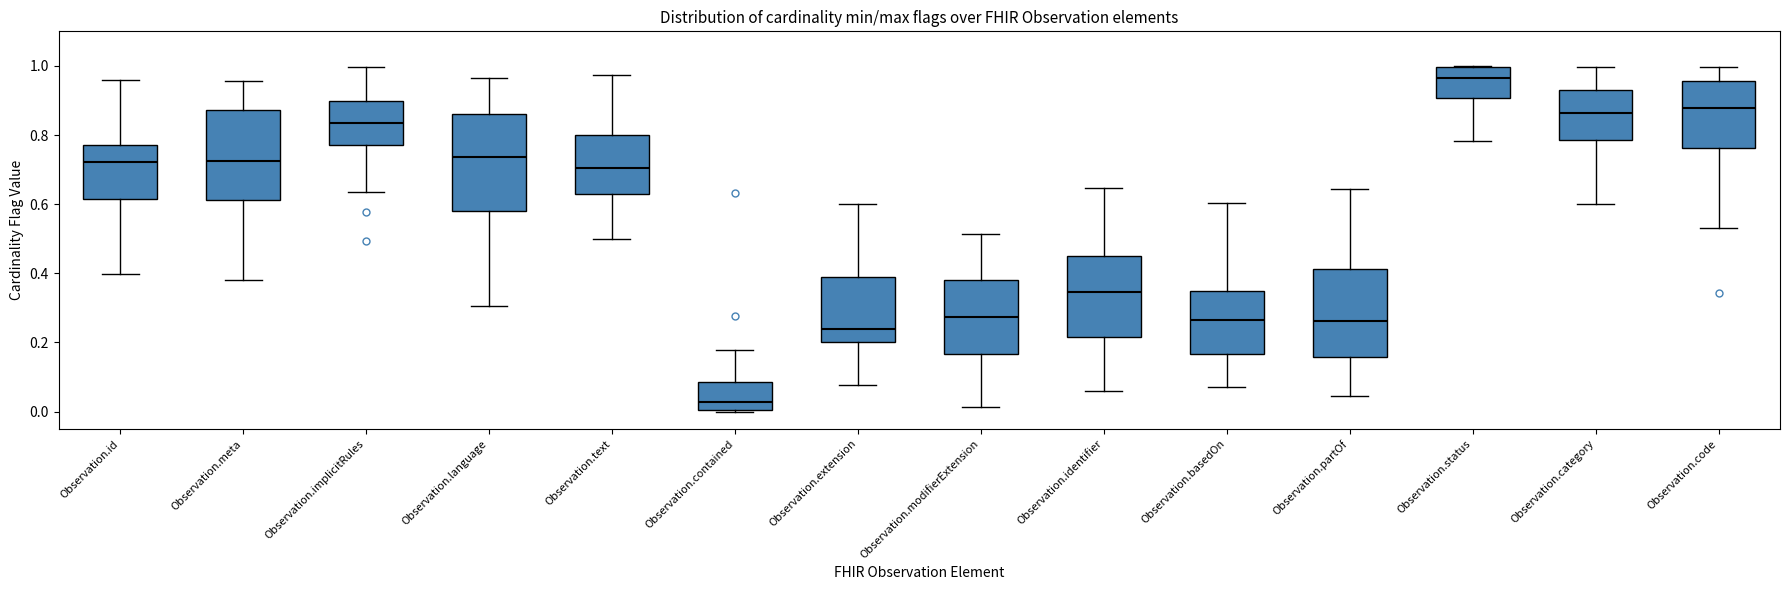

Reading left to right, read every box against the y-axis: the position of its median line, the range the box covers, and the ends of its whiskers. The values are not printed on the chart, so give them approximately, as read against the axis.

Observation.id: median 0.72, box 0.62 to 0.78, whiskers 0.40 to 0.96
Observation.meta: median 0.72, box 0.62 to 0.88, whiskers 0.38 to 0.96
Observation.implicitRules: median 0.84, box 0.78 to 0.90, whiskers 0.64 to 1.00
Observation.language: median 0.74, box 0.58 to 0.86, whiskers 0.30 to 0.96
Observation.text: median 0.70, box 0.64 to 0.80, whiskers 0.50 to 0.98
Observation.contained: median 0.02, box 0.00 to 0.08, whiskers 0.00 to 0.18
Observation.extension: median 0.24, box 0.20 to 0.38, whiskers 0.08 to 0.60
Observation.modifierExtension: median 0.28, box 0.16 to 0.38, whiskers 0.02 to 0.52
Observation.identifier: median 0.34, box 0.22 to 0.46, whiskers 0.06 to 0.64
Observation.basedOn: median 0.26, box 0.16 to 0.34, whiskers 0.08 to 0.60
Observation.partOf: median 0.26, box 0.16 to 0.42, whiskers 0.04 to 0.64
Observation.status: median 0.96, box 0.90 to 1.00, whiskers 0.78 to 1.00
Observation.category: median 0.86, box 0.78 to 0.94, whiskers 0.60 to 1.00
Observation.code: median 0.88, box 0.76 to 0.96, whiskers 0.54 to 1.00